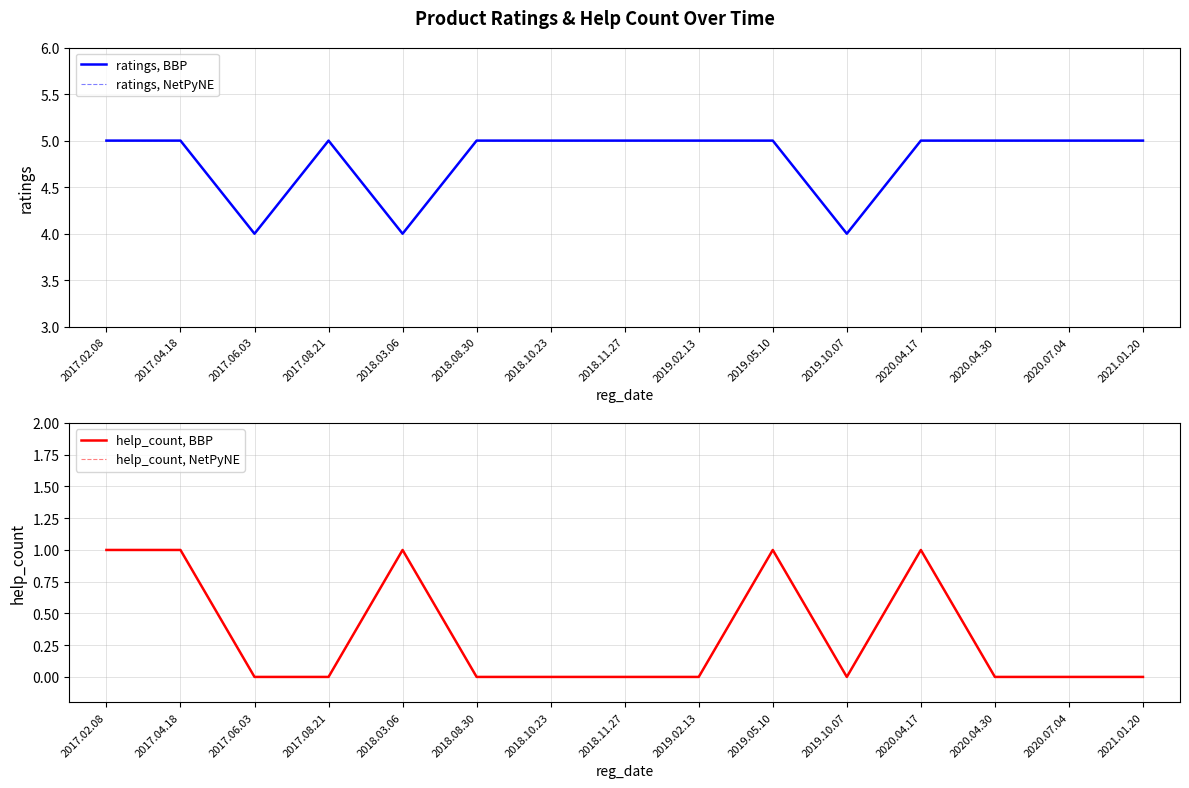

True or false: help_count, NetPyNE and help_count, BBP intersect in this chart.

False